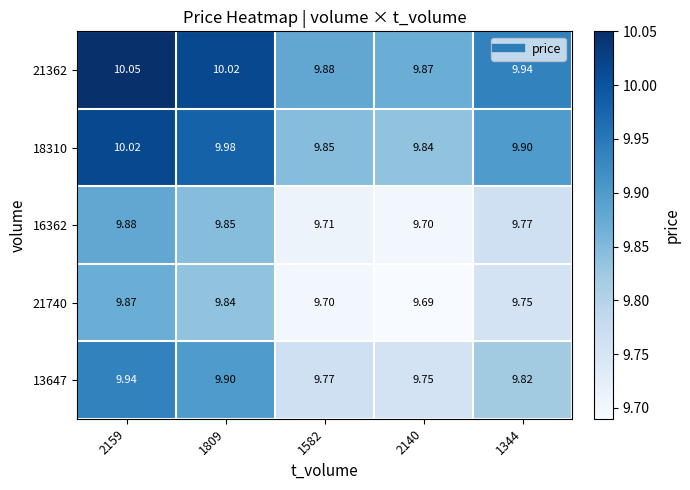

Which category has the lowest value across all series?

2140